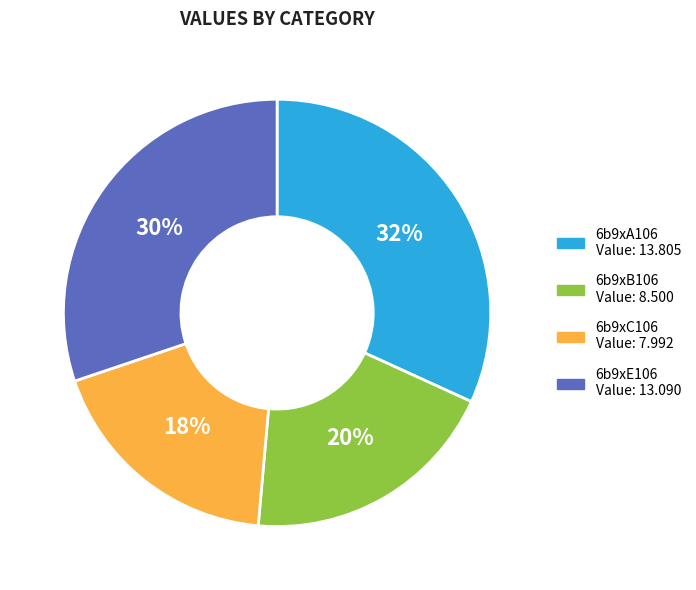

To the nearest percent, what is the combined percentage of 6b9xC106 and 6b9xB106?

38%